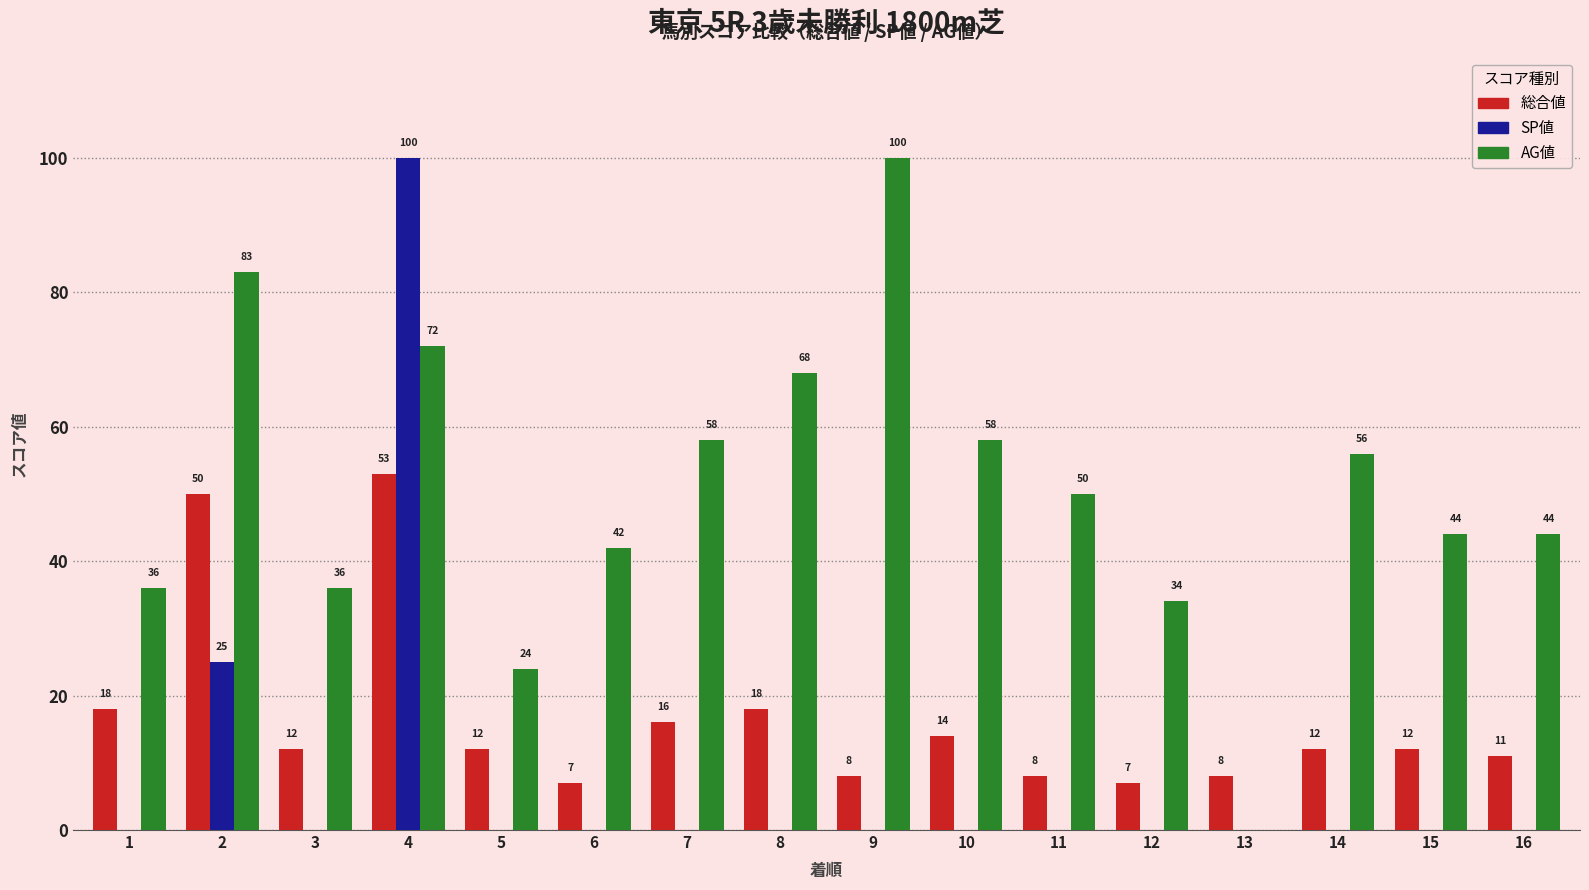

How many series are shown in this chart?

3